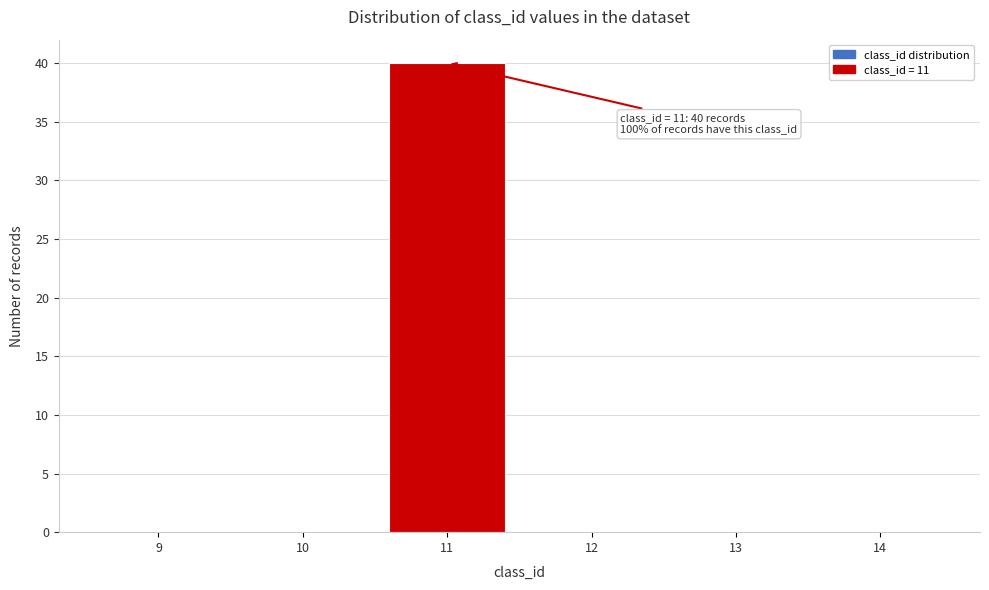

Over which range of the x-axis is the bar tallest?

10.5 to 11.5